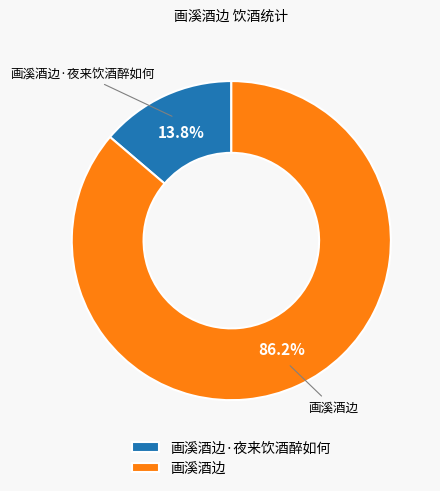

To the nearest percent, what percentage of the pie is 画溪酒边?

86%